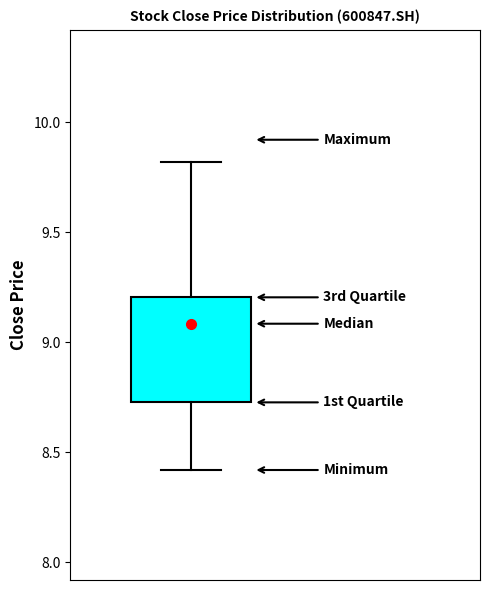

Read this box plot against the y-axis: the position of the median line, the range covered by the box, and the ends of both whiskers. The values are not printed on the chart, so give them approximately, as read against the axis.

median 9.10, box 8.75 to 9.20, whiskers 8.40 to 9.80